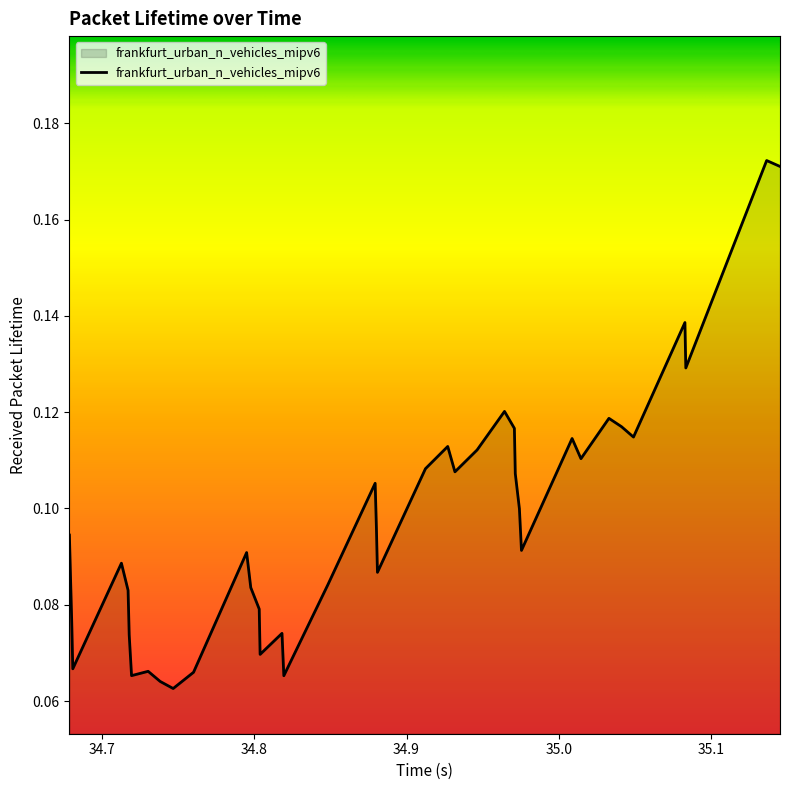

What is the difference between the maximum and second lowest values?

0.1